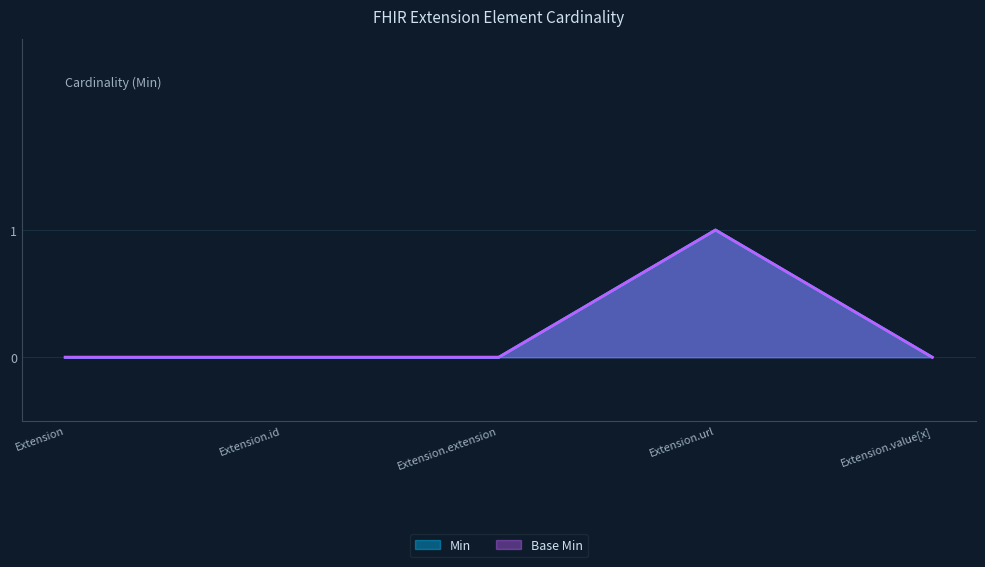

Where is the first local maximum for Base Min?

Extension.url